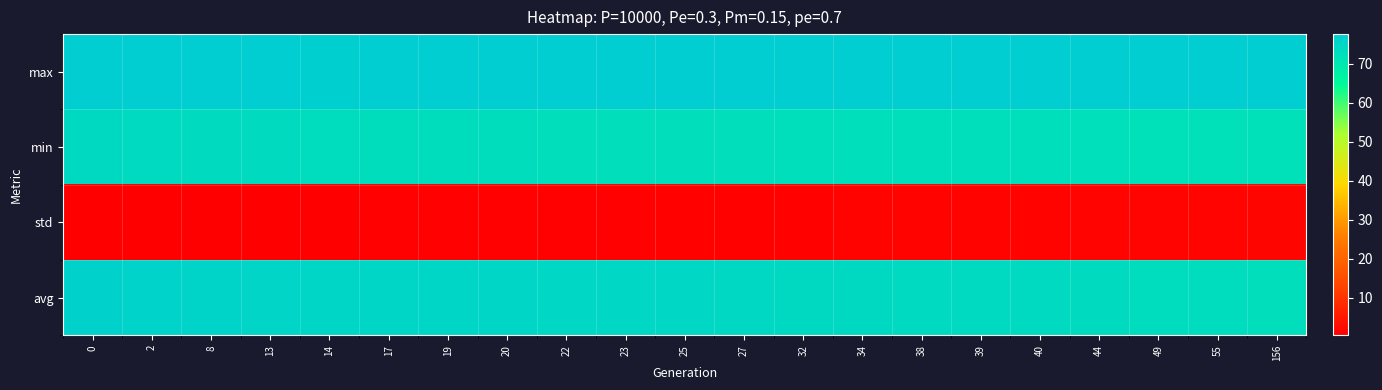

Reading left to right, extract all data points from this chart.

avg: 0=76.3	2=75.9	8=75.5	13=75.2	14=75.2	17=75.1	19=75.0	20=74.9	22=74.8	23=74.7	25=74.6	27=74.5	32=74.3	34=74.2	38=73.9	39=73.9	40=73.8	44=73.6	49=73.4	55=73.1	156=72.8
std: 0=0.4	2=0.5	8=0.6	13=0.7	14=0.7	17=0.8	19=0.8	20=0.8	22=0.8	23=0.9	25=0.9	27=0.9	32=1.0	34=1.0	38=1.1	39=1.1	40=1.1	44=1.2	49=1.3	55=1.4	156=1.5
min: 0=74.1	2=73.8	8=73.5	13=73.4	14=73.3	17=73.1	19=73.0	20=73.0	22=72.9	23=72.9	25=72.8	27=72.8	32=72.6	34=72.6	38=72.5	39=72.4	40=72.3	44=72.3	49=72.1	55=72.1	156=72.1
max: 0=77.5	2=77.4	8=77.5	13=77.6	14=77.3	17=77.5	19=77.5	20=77.4	22=77.6	23=77.6	25=77.4	27=77.6	32=77.5	34=77.4	38=77.4	39=77.5	40=77.5	44=77.5	49=77.4	55=77.5	156=77.4